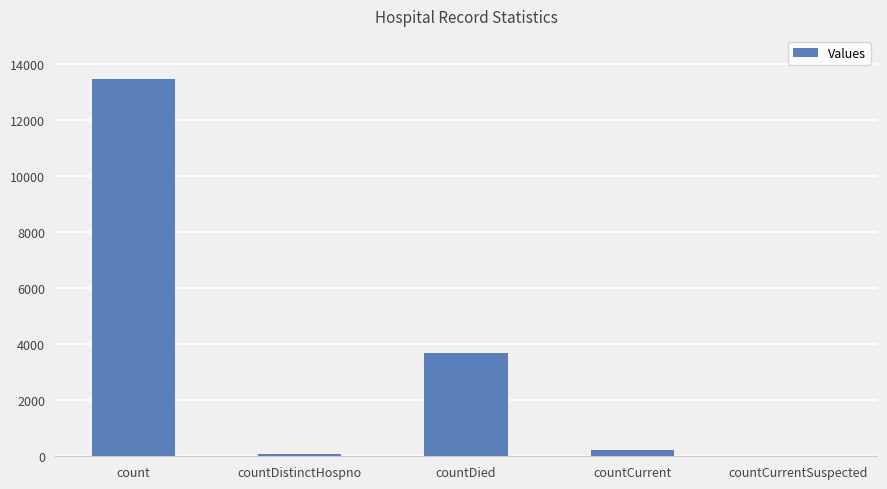

Between countDied and count, which is larger?

count